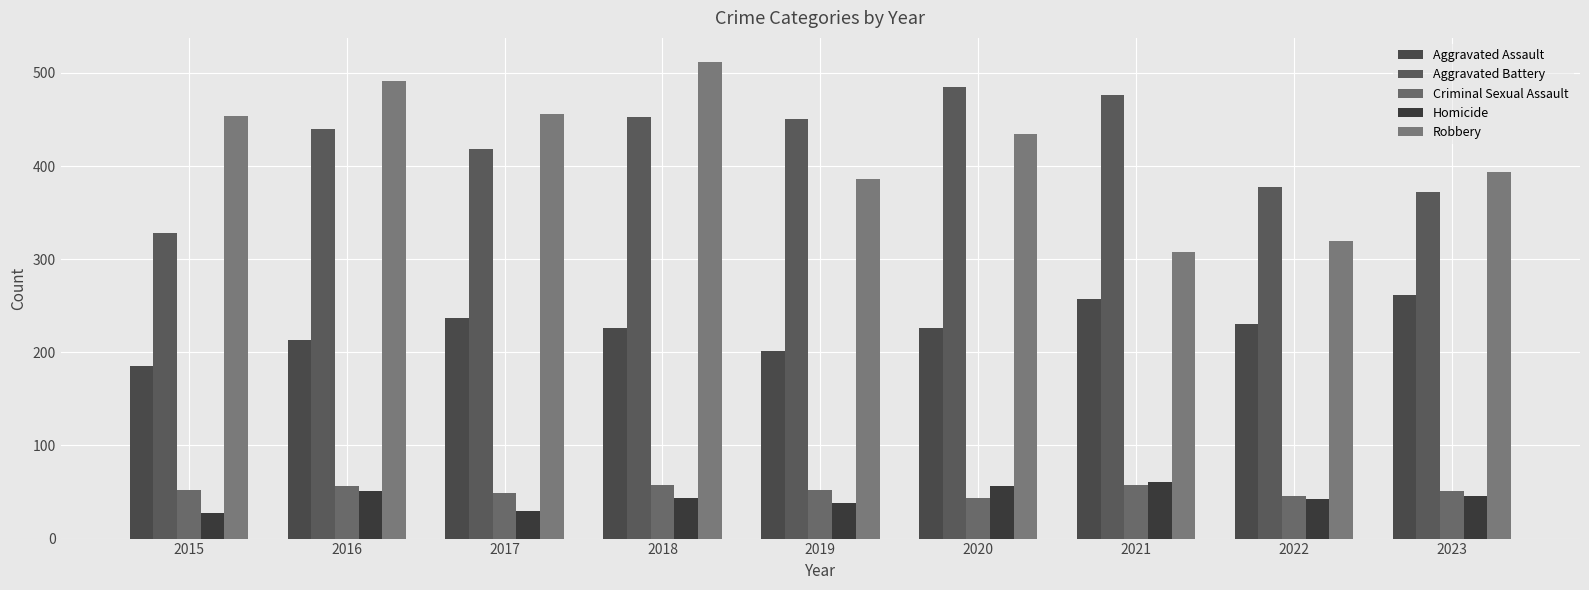

What is the value of the Criminal Sexual Assault bar at the 4th from the left?

57